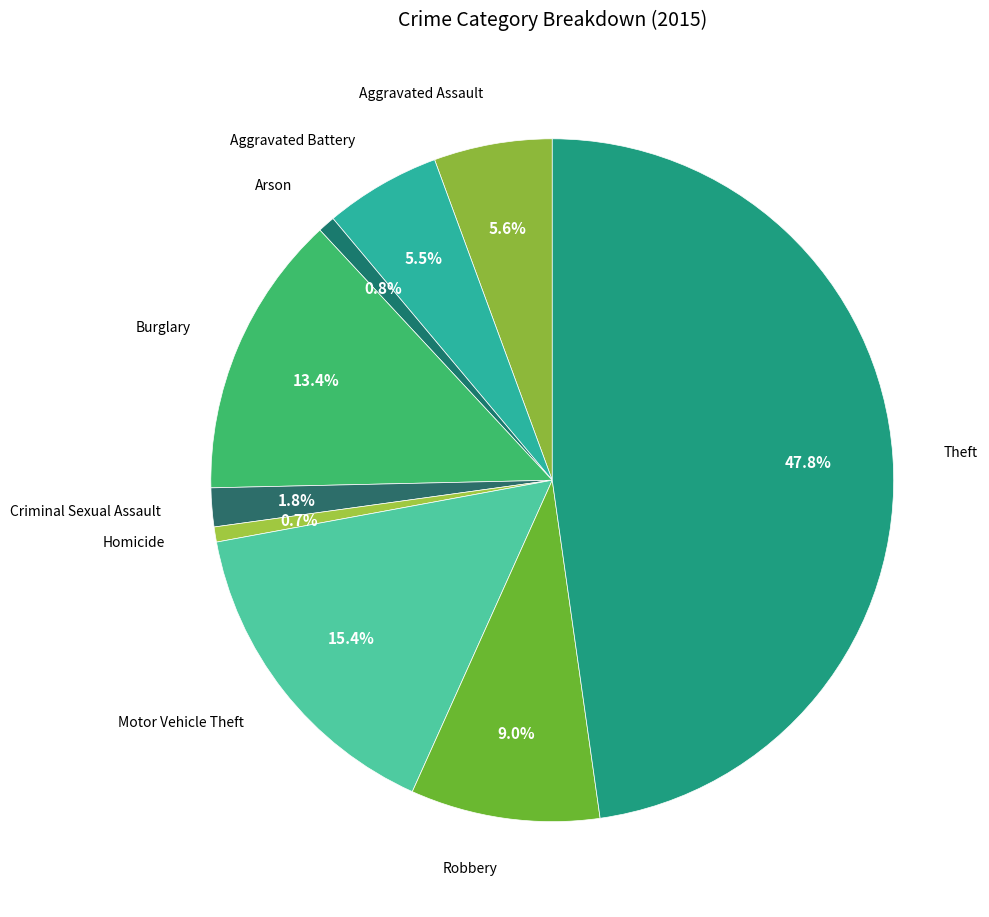

How many segments does this pie chart have?

9